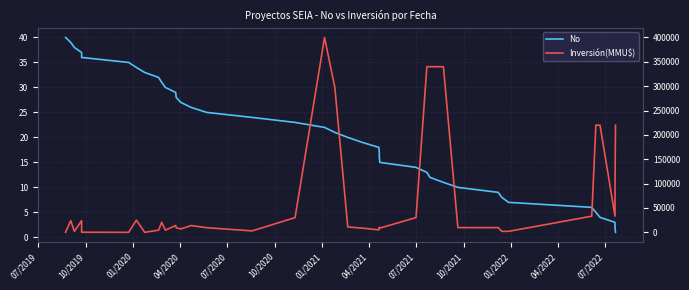

How many values in Inversión(MMU$) are above zero?

38